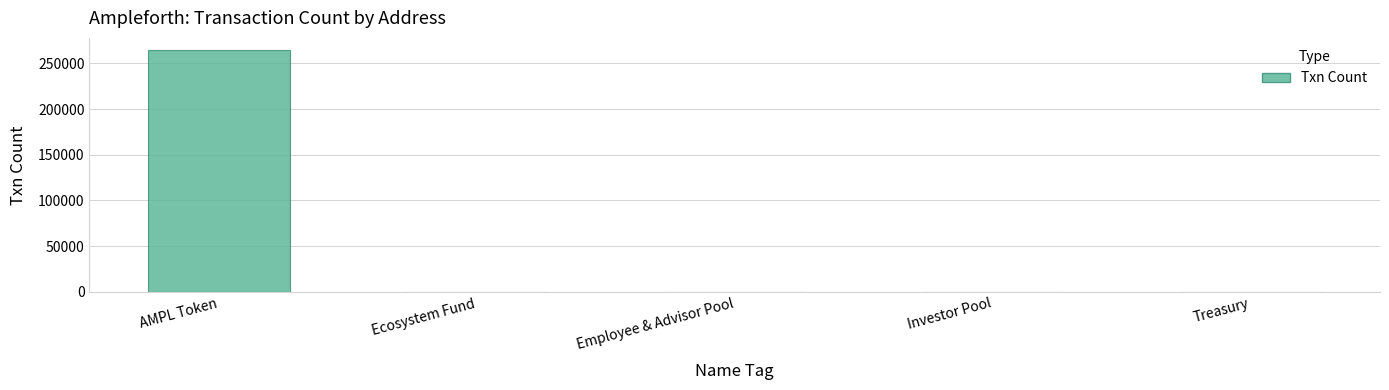

Where is the data nearest to the value 132437?

Investor Pool